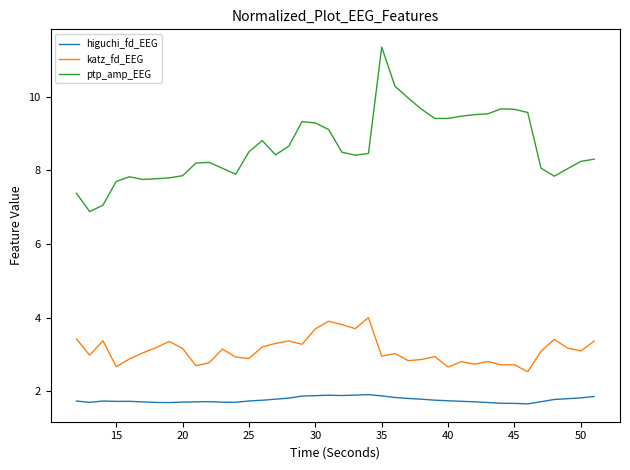

What is the maximum value shown in the chart?

11.3